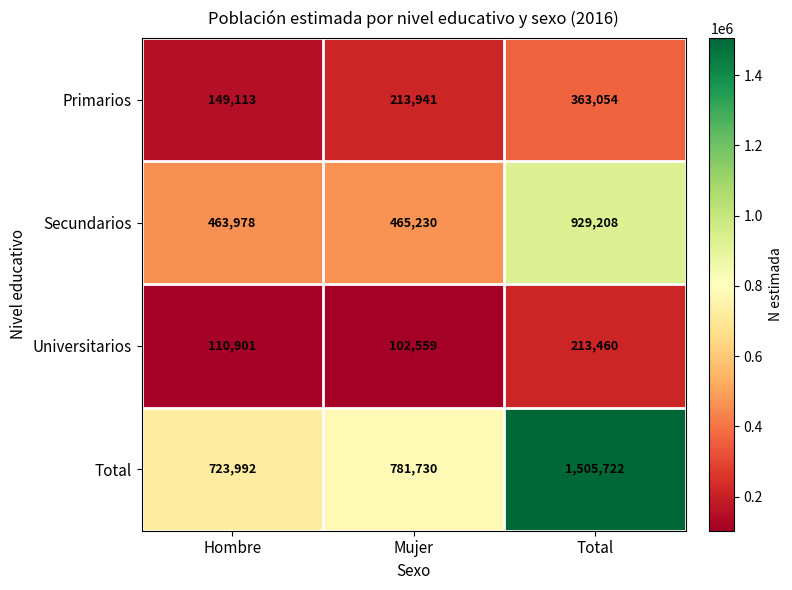

At how many categories does at least one series exceed 1234852?

1